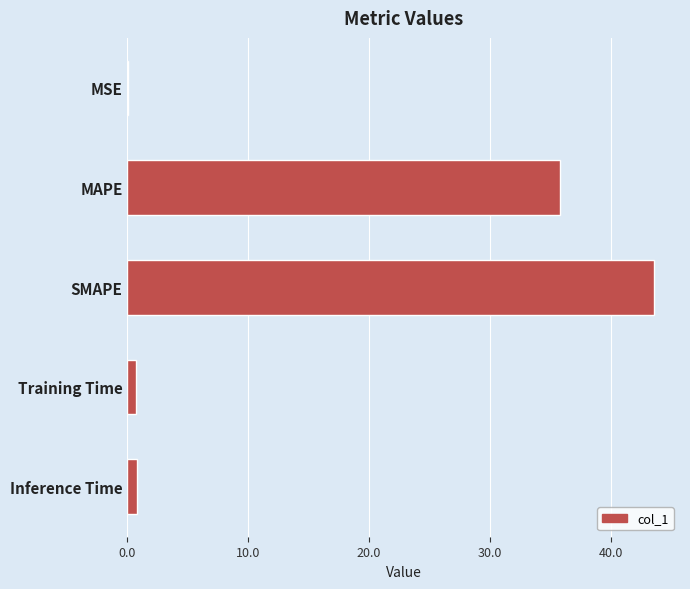

What is the change in value from MAPE to SMAPE?

+7.8